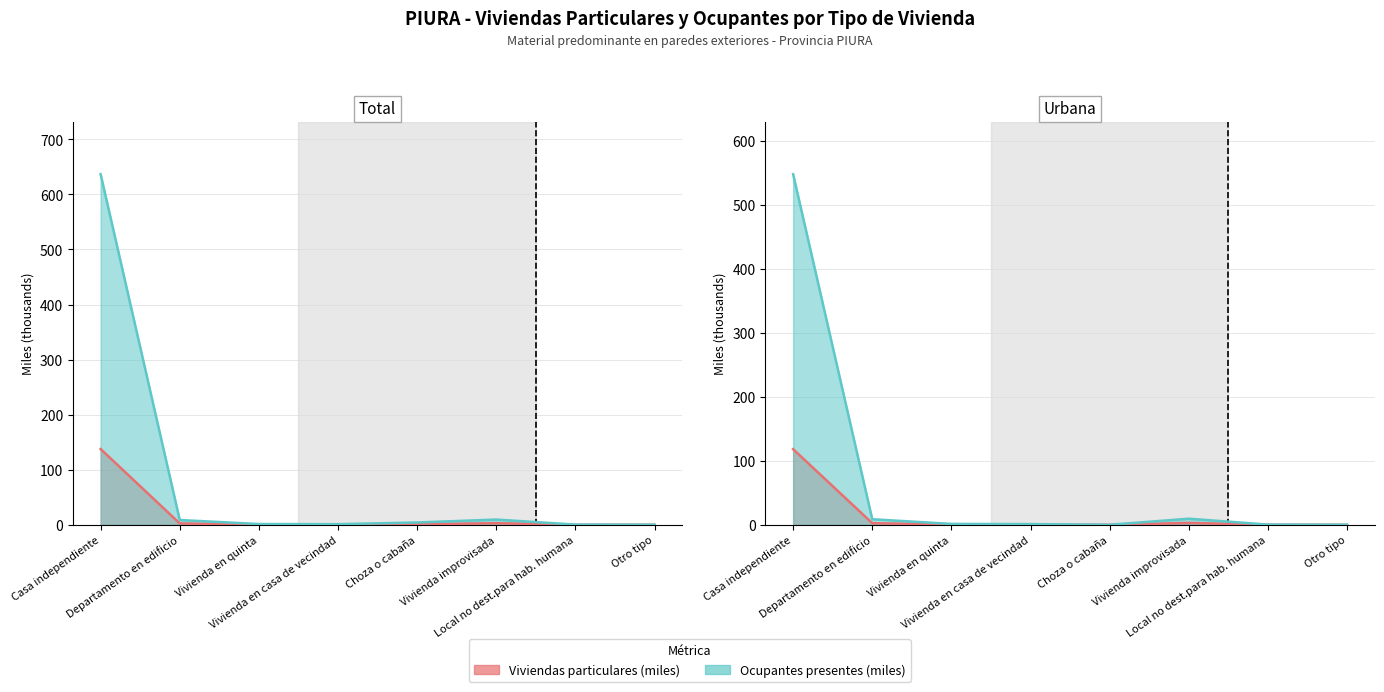

Which series changed the most between Vivienda en quinta and Vivienda improvisada?

Ocupantes presentes (TOTAL)